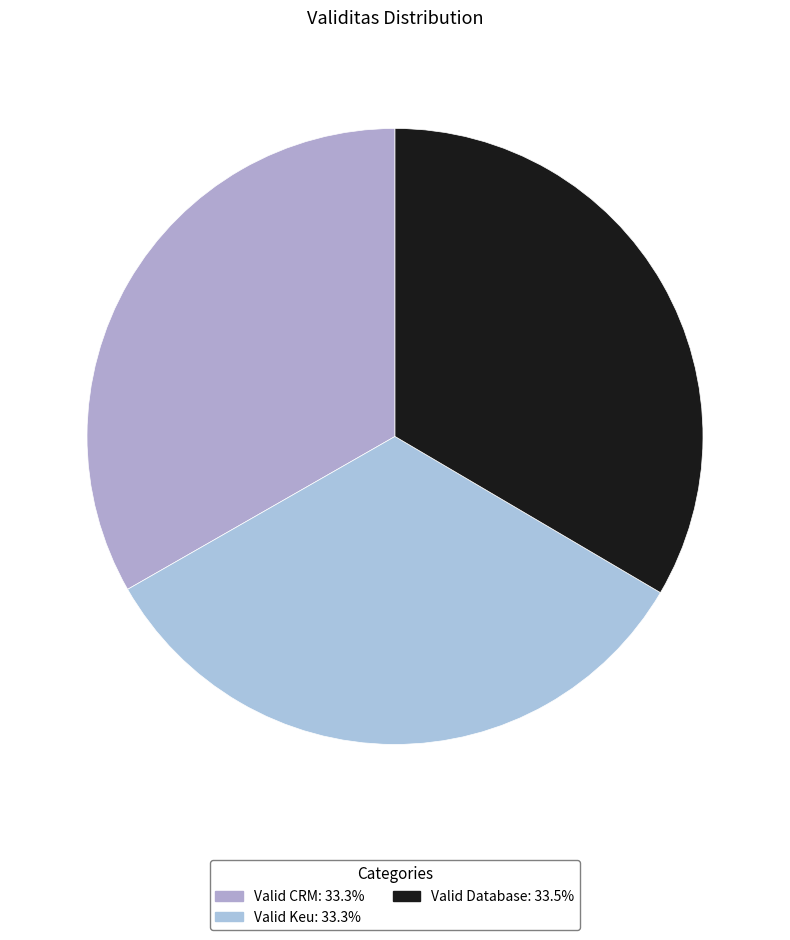

Count the number of slices in the pie.

3